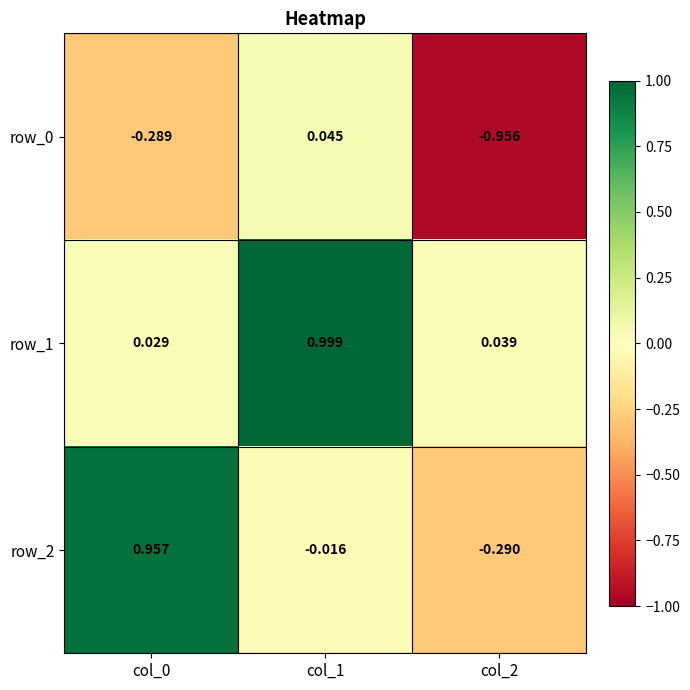

How many categories are shown in the chart?

3